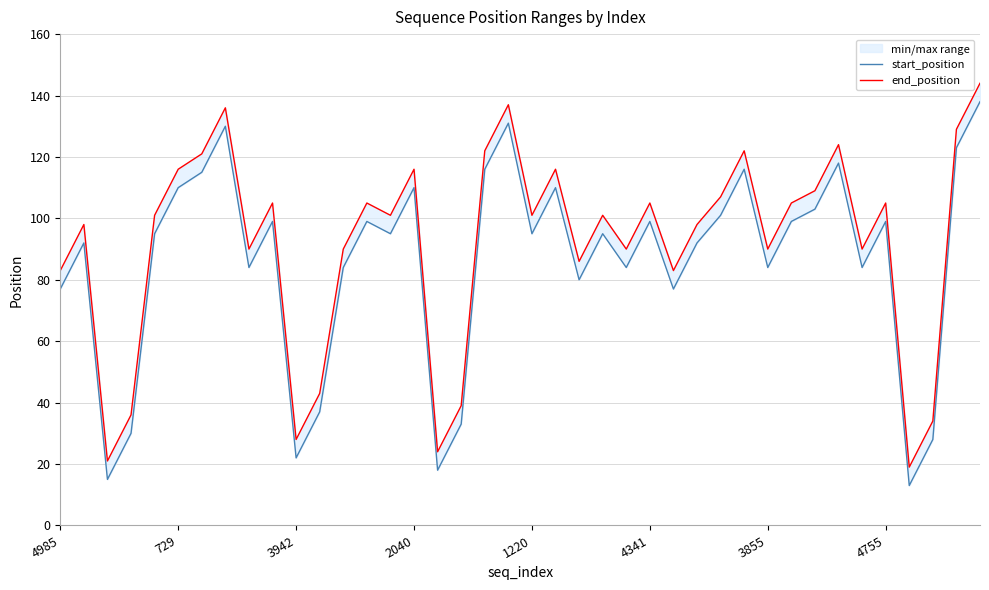

How many values in the start_position series are below 95?

18